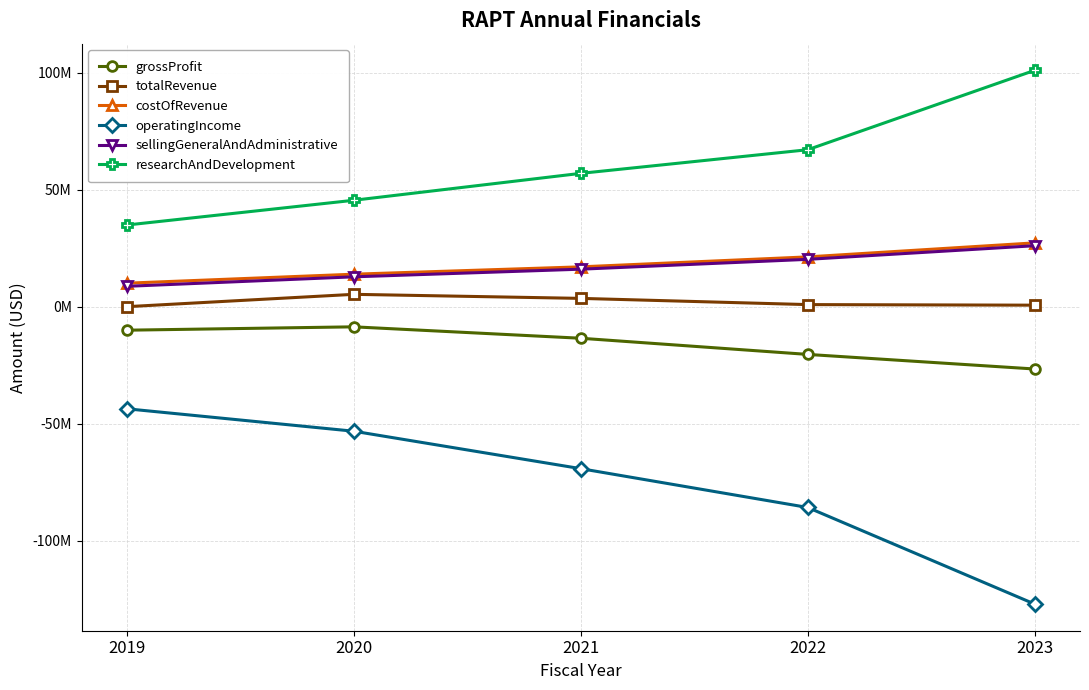

What are all the series names shown in the legend?

grossProfit, totalRevenue, costOfRevenue, operatingIncome, sellingGeneralAndAdministrative, researchAndDevelopment